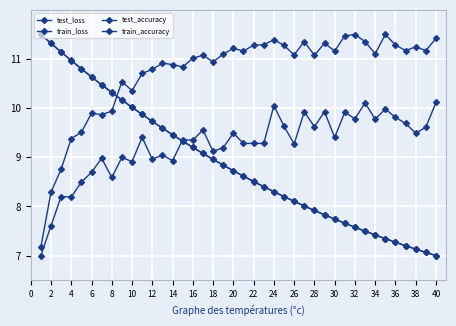

How many series are shown in this chart?

4